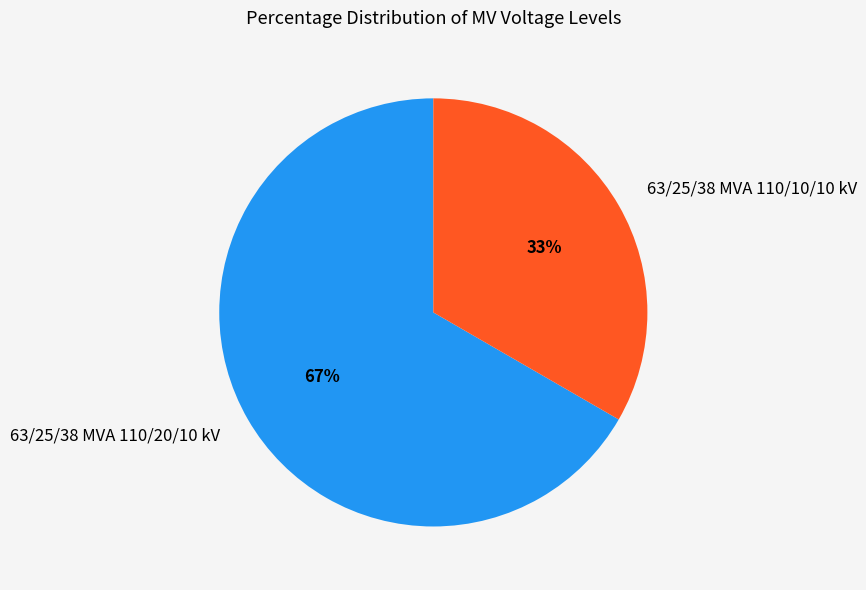

To the nearest percent, what portion does 63/25/38 MVA 110/20/10 kV represent?

67%